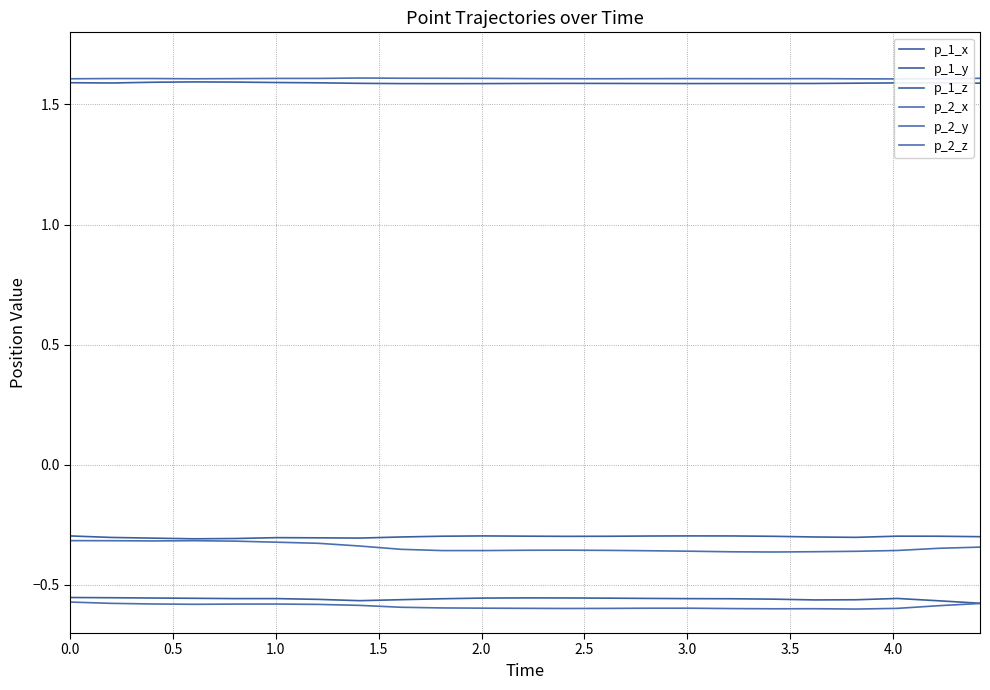

Reading left to right, what are all the values shown in this chart?

p_1_x: -0.6	-0.6	-0.6	-0.6	-0.6	-0.6	-0.6	-0.6	-0.6	-0.6	-0.6	-0.6	-0.6	-0.6	-0.6	-0.6	-0.6	-0.6	-0.6	-0.6	-0.6	-0.6	-0.6
p_1_y: 1.6	1.6	1.6	1.6	1.6	1.6	1.6	1.6	1.6	1.6	1.6	1.6	1.6	1.6	1.6	1.6	1.6	1.6	1.6	1.6	1.6	1.6	1.6
p_1_z: -0.3	-0.3	-0.3	-0.3	-0.3	-0.3	-0.3	-0.3	-0.3	-0.3	-0.3	-0.3	-0.3	-0.3	-0.3	-0.3	-0.3	-0.3	-0.3	-0.3	-0.3	-0.3	-0.3
p_2_x: -0.3	-0.3	-0.3	-0.3	-0.3	-0.3	-0.3	-0.3	-0.4	-0.4	-0.4	-0.4	-0.4	-0.4	-0.4	-0.4	-0.4	-0.4	-0.4	-0.4	-0.4	-0.3	-0.3
p_2_y: 1.6	1.6	1.6	1.6	1.6	1.6	1.6	1.6	1.6	1.6	1.6	1.6	1.6	1.6	1.6	1.6	1.6	1.6	1.6	1.6	1.6	1.6	1.6
p_2_z: -0.6	-0.6	-0.6	-0.6	-0.6	-0.6	-0.6	-0.6	-0.6	-0.6	-0.6	-0.6	-0.6	-0.6	-0.6	-0.6	-0.6	-0.6	-0.6	-0.6	-0.6	-0.6	-0.6